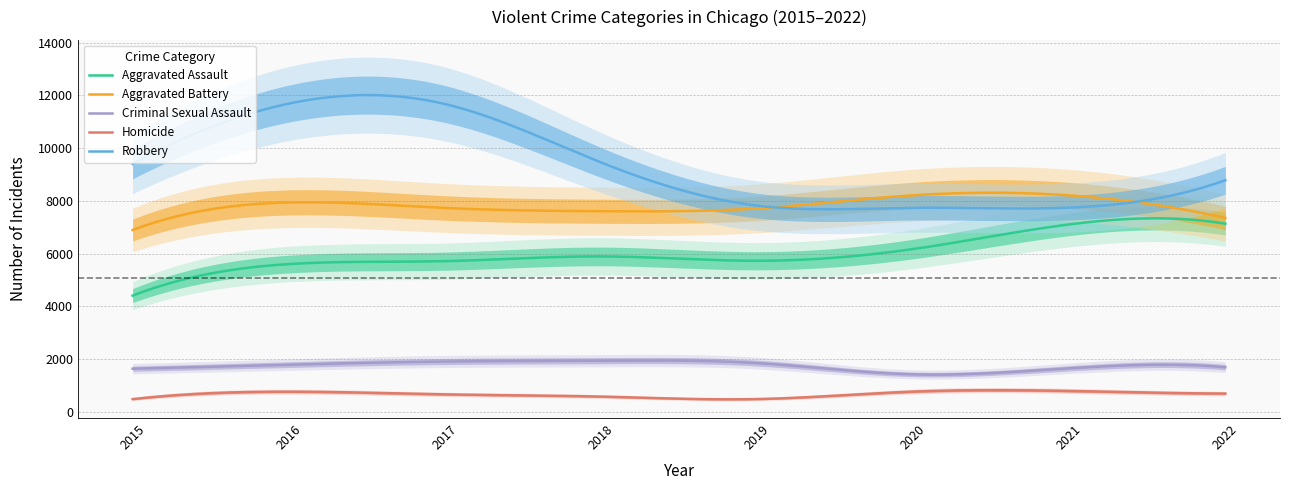

Which has a higher value, 2015 or 2020?

2020